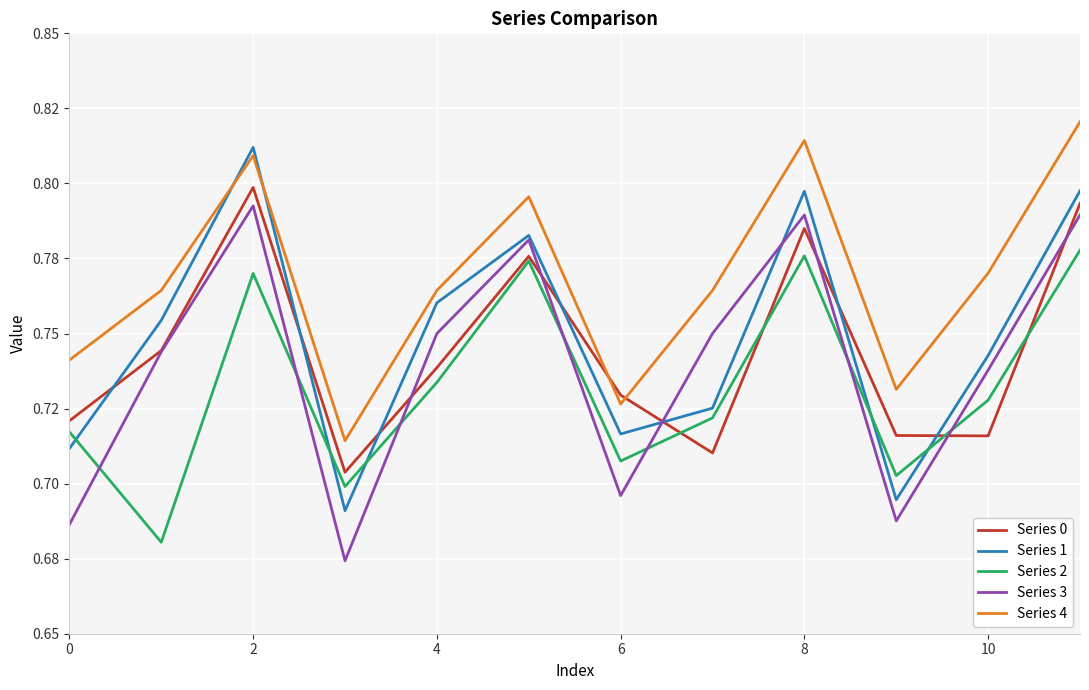

Which category has the highest value in the Series 2 series?

11